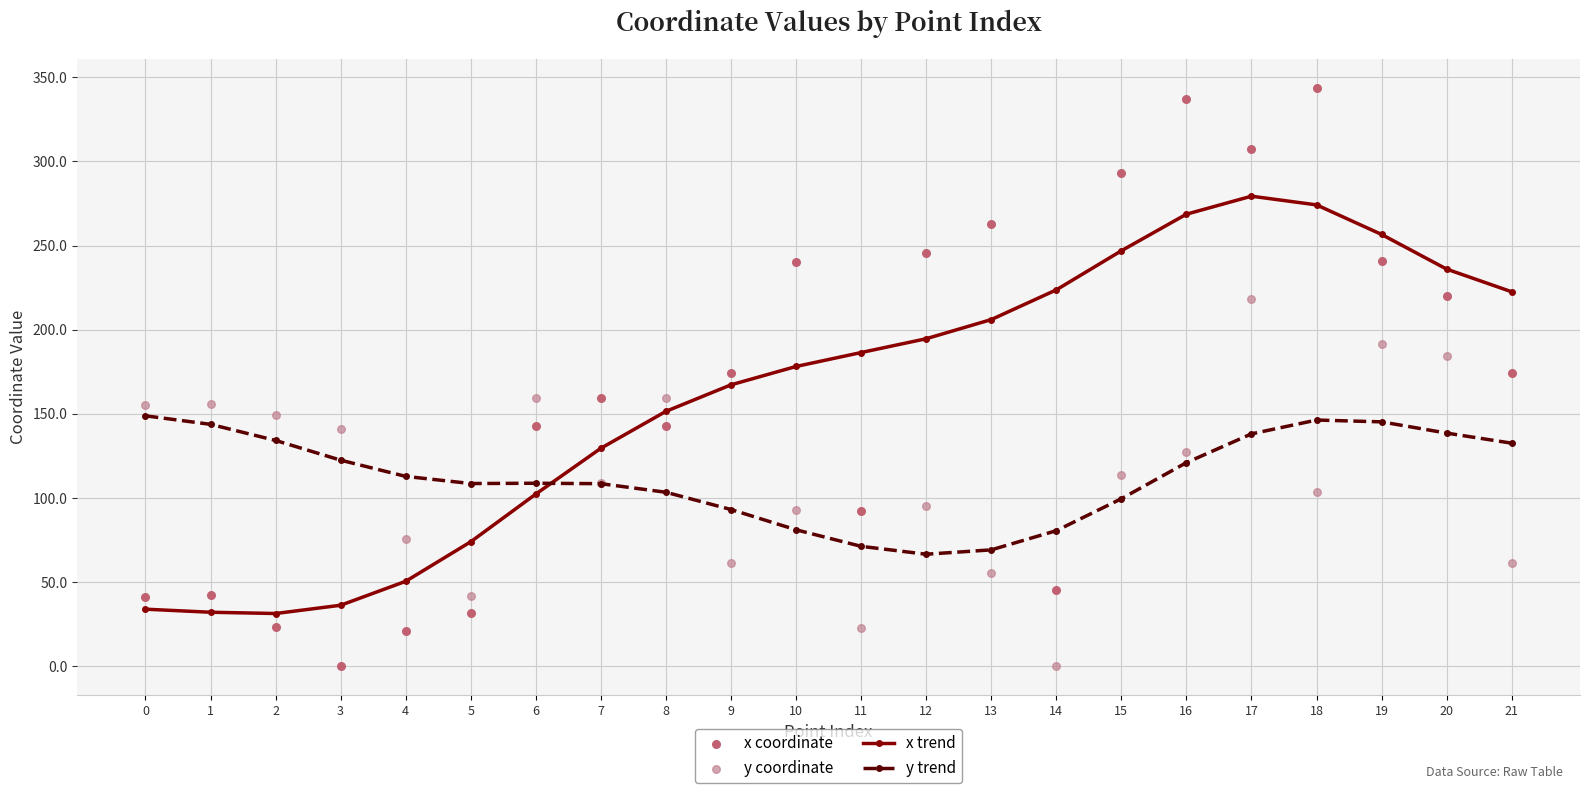

At which category is the sum across all series the highest?

17